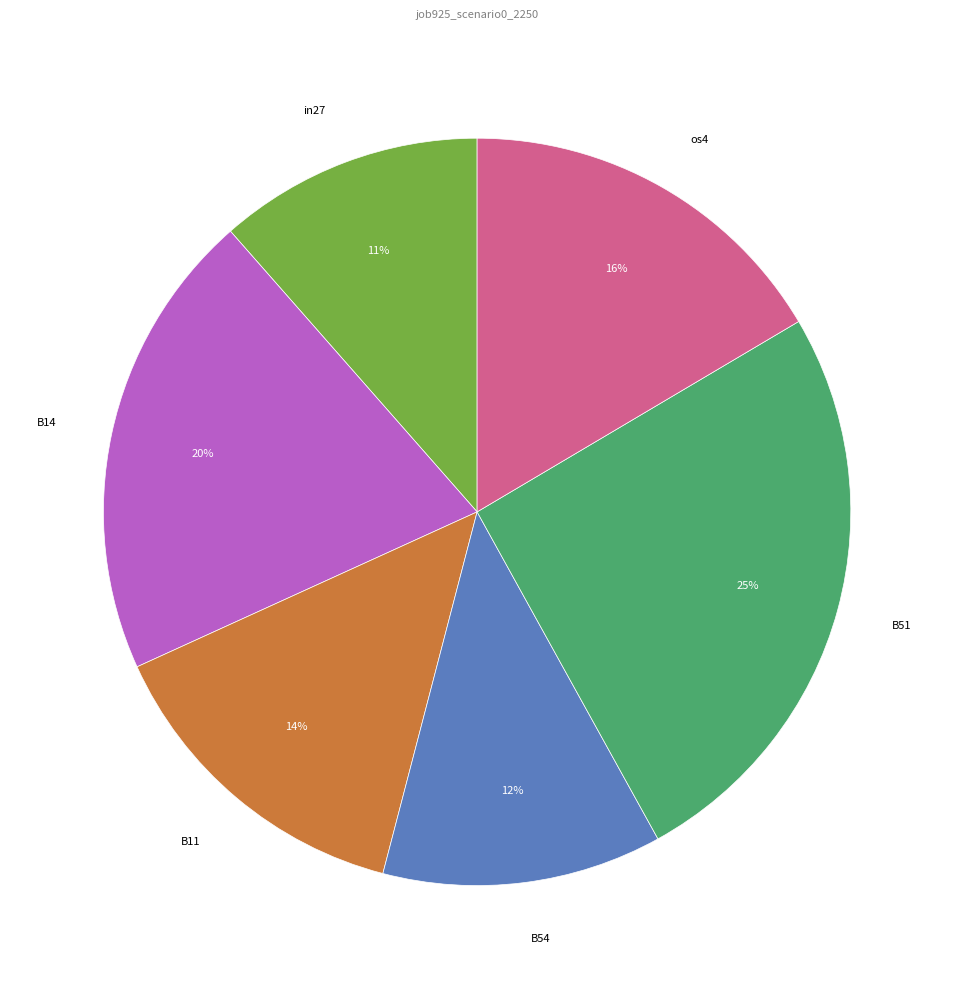

What is the smallest slice in the pie chart?

in27